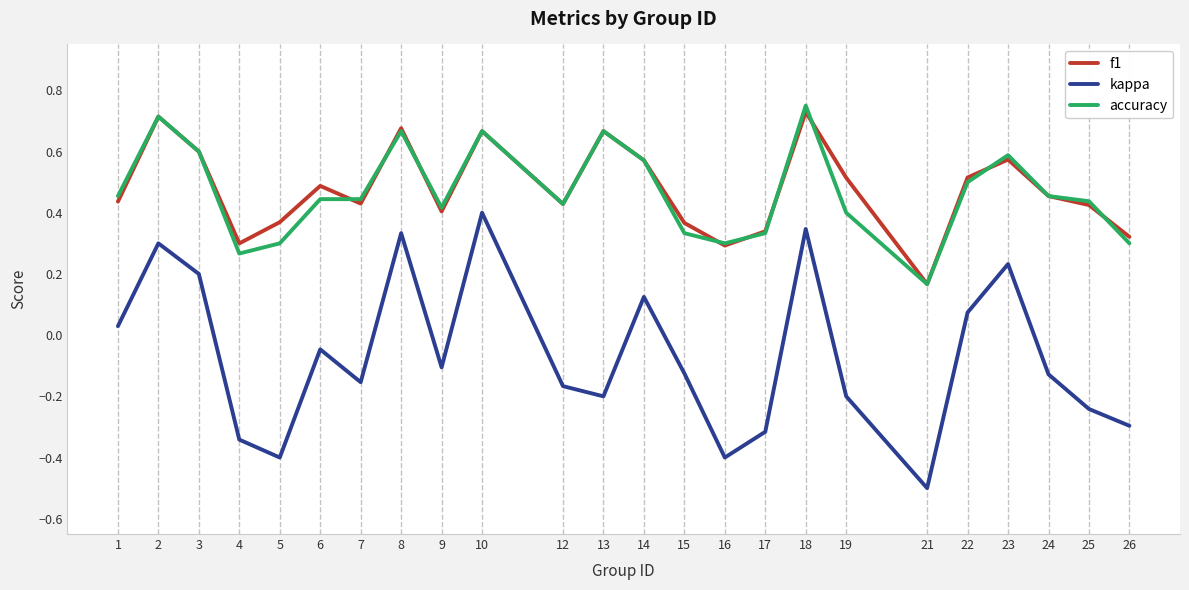

True or false: accuracy and kappa intersect in this chart.

False